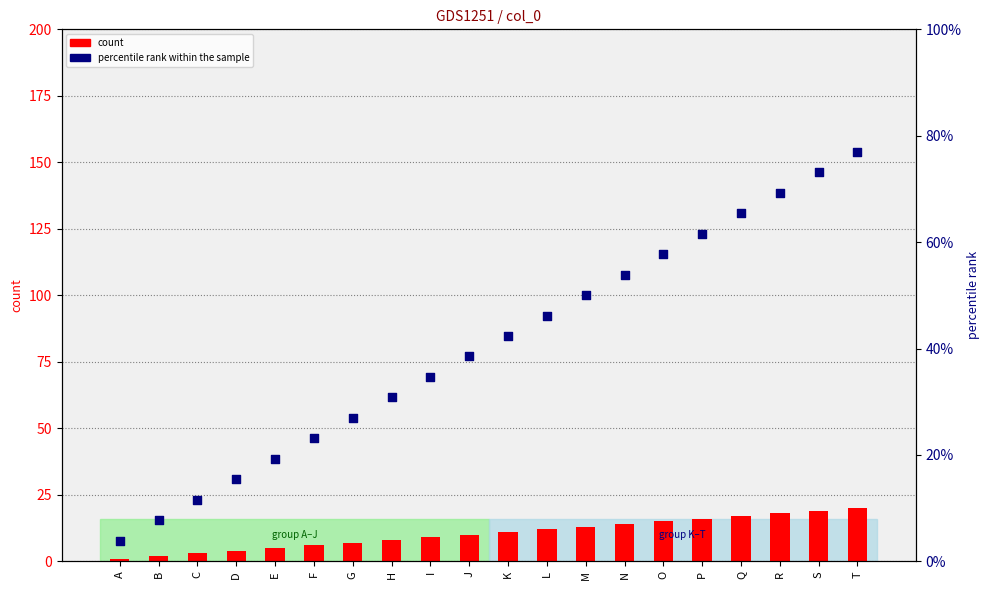

Which series has the widest spread of Y values?

percentile rank within the sample